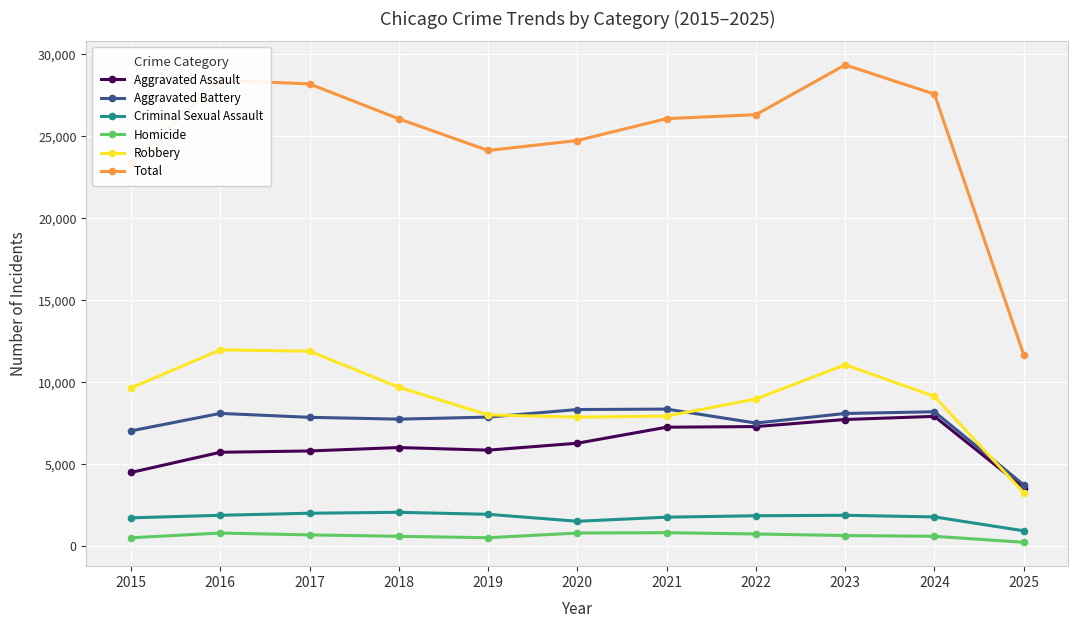

True or false: Criminal Sexual Assault has more than 1 points higher than both neighbors.

True